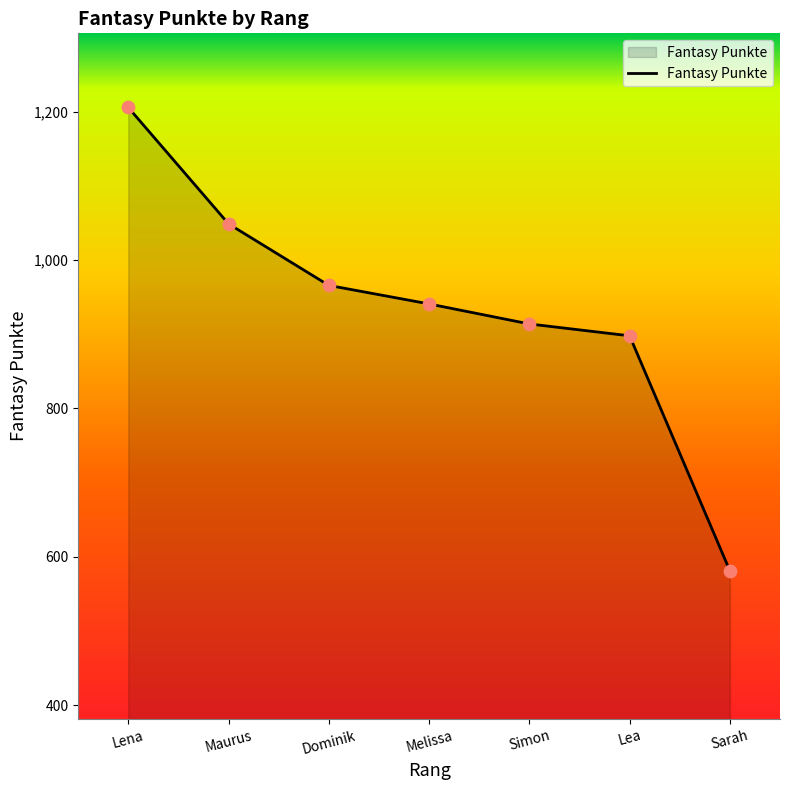

Between Sarah and Melissa, which is larger?

Melissa